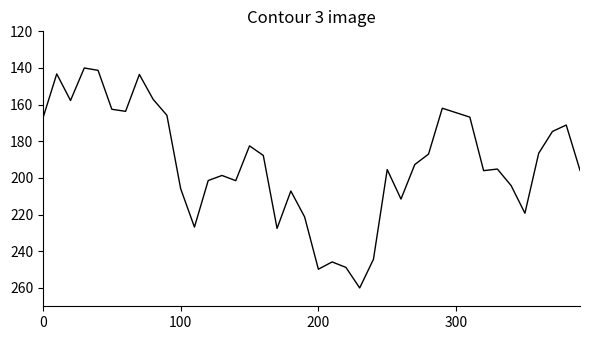

What is the difference between the maximum and minimum values?

120.0